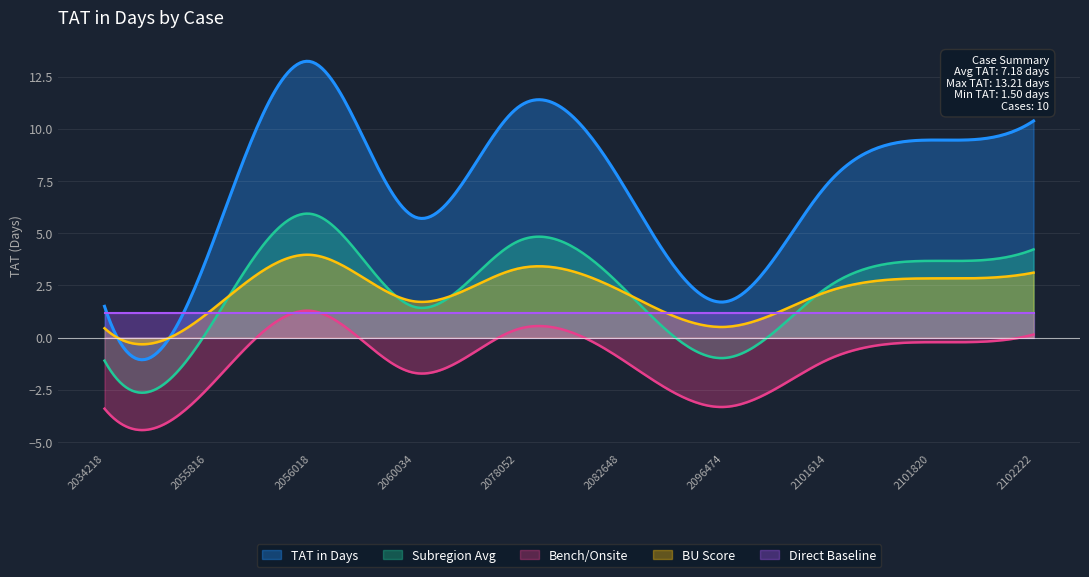

Rank the categories by value from lowest to highest.

2034218, 2096474, 2055816, 2060034, 2101614, 2082648, 2101820, 2102222, 2078052, 2056018